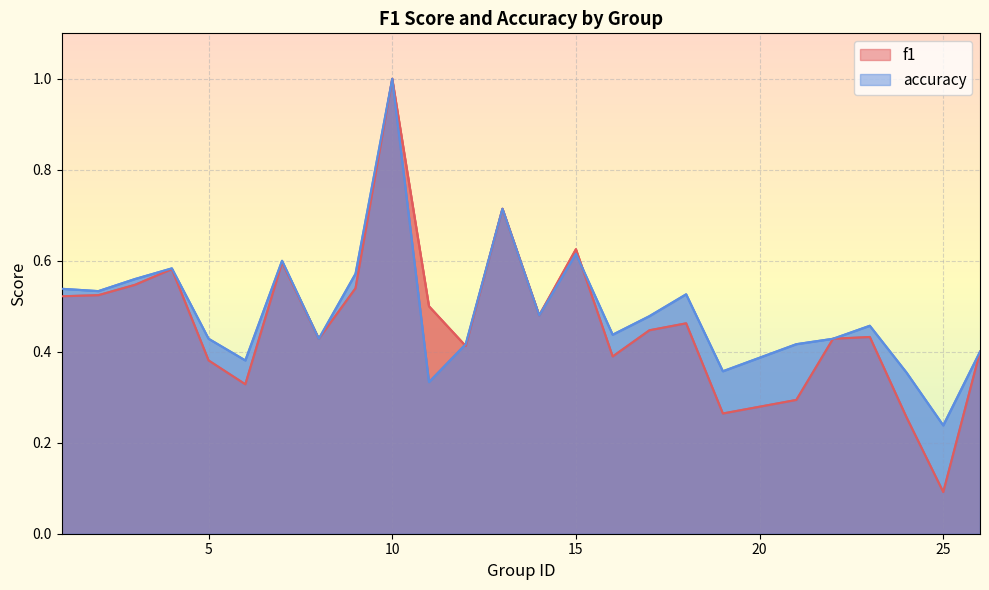

How many interior local peaks does the f1 series have?

7